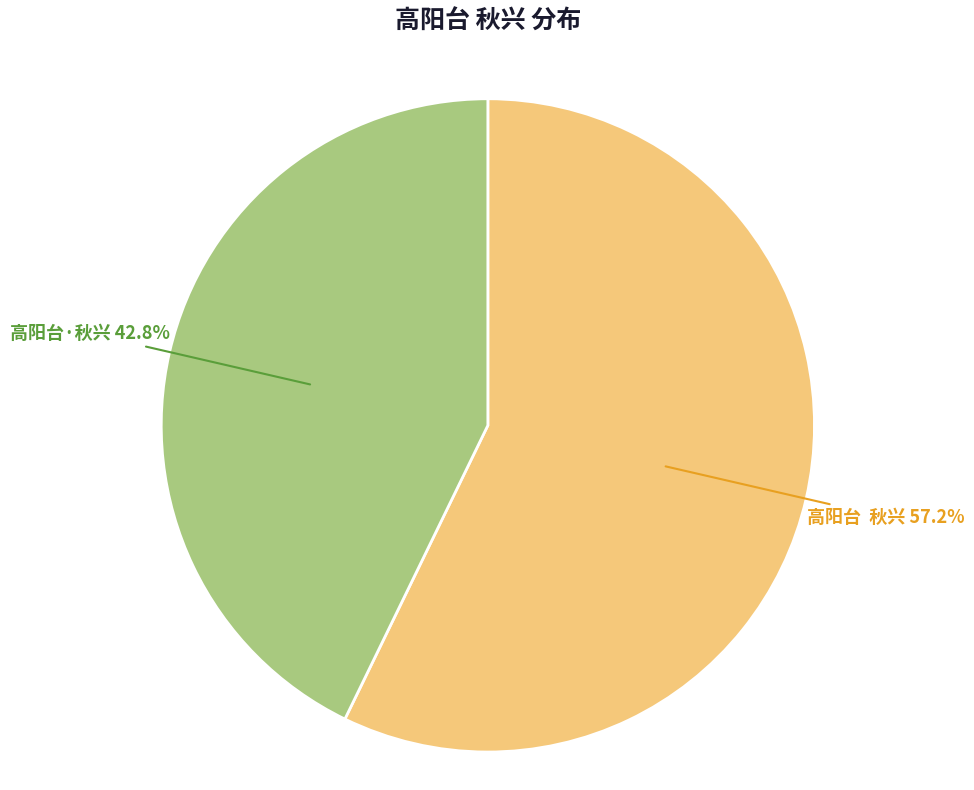

How much of the chart is everything except 高阳台·秋兴?

57.2%